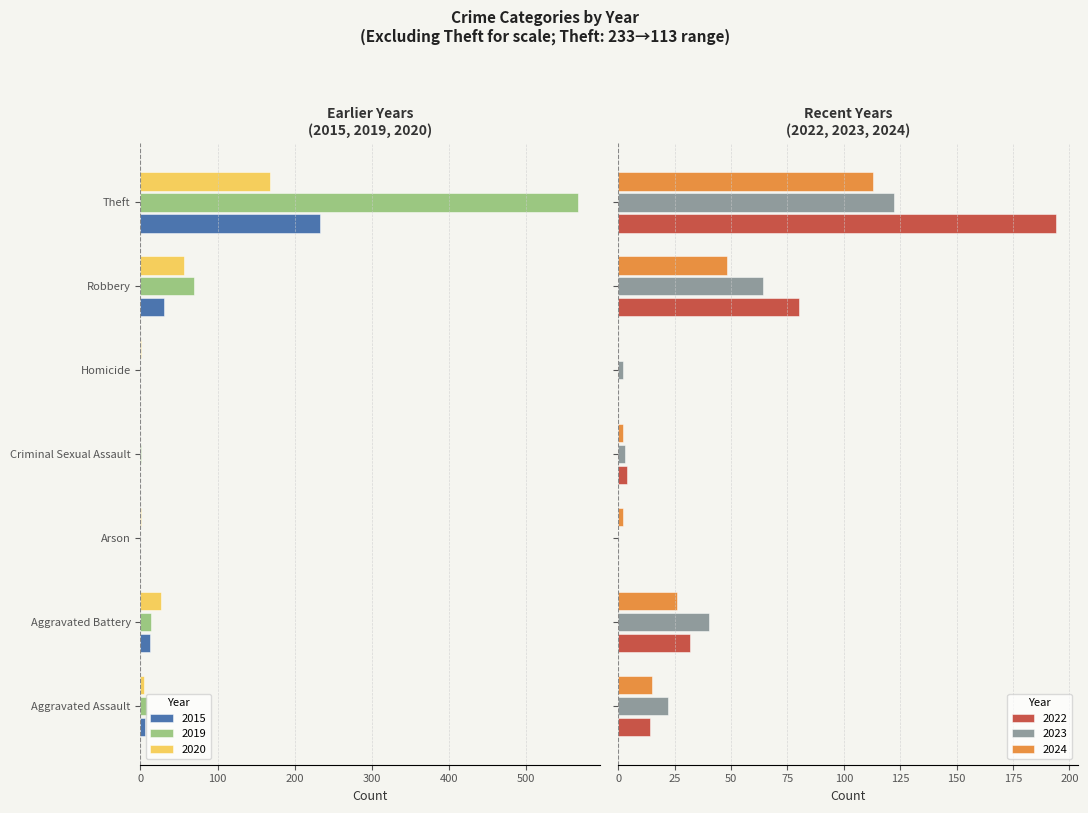

What is the sum of all 2022 values?

324